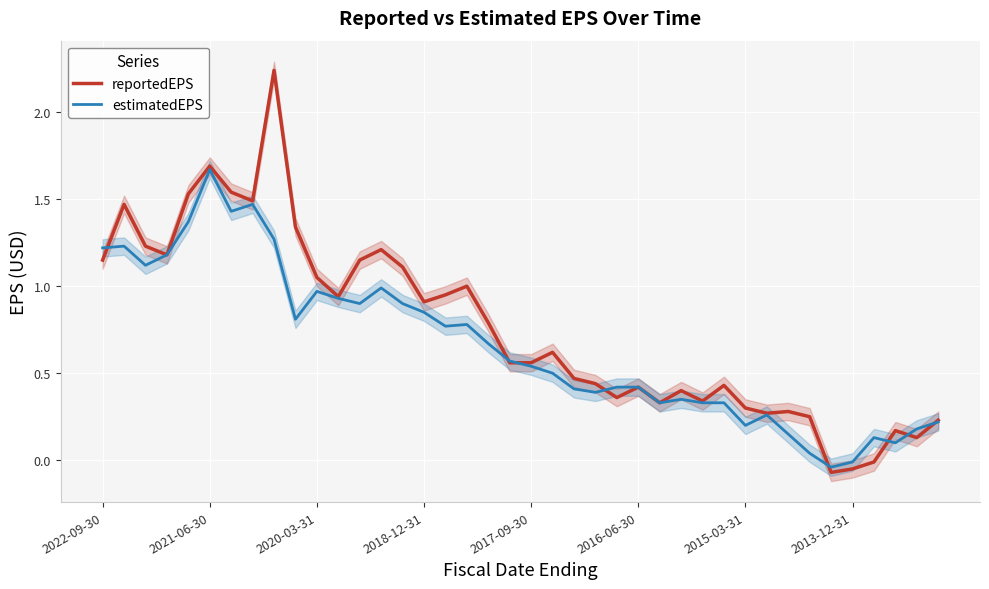

The value of estimatedEPS at 2020-03-31 is 1.4. True or false?

False